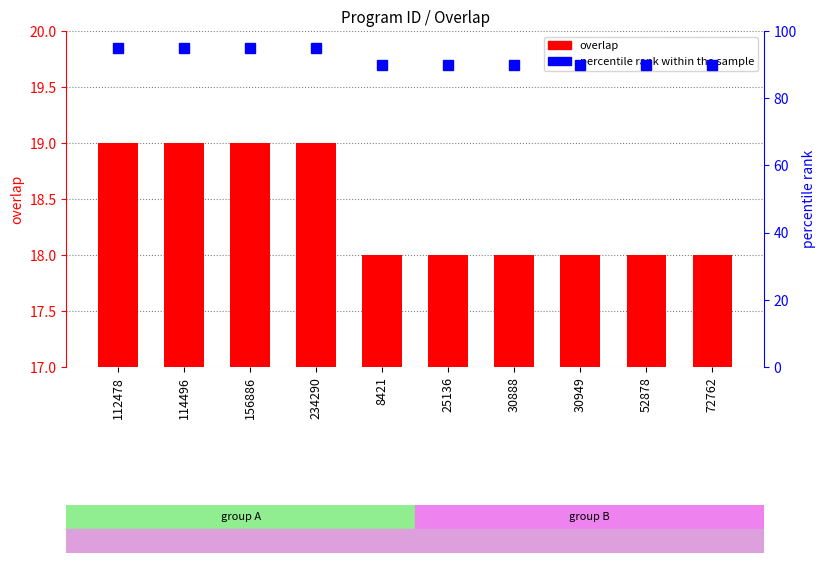

What is the total value across all series at 25136?

108